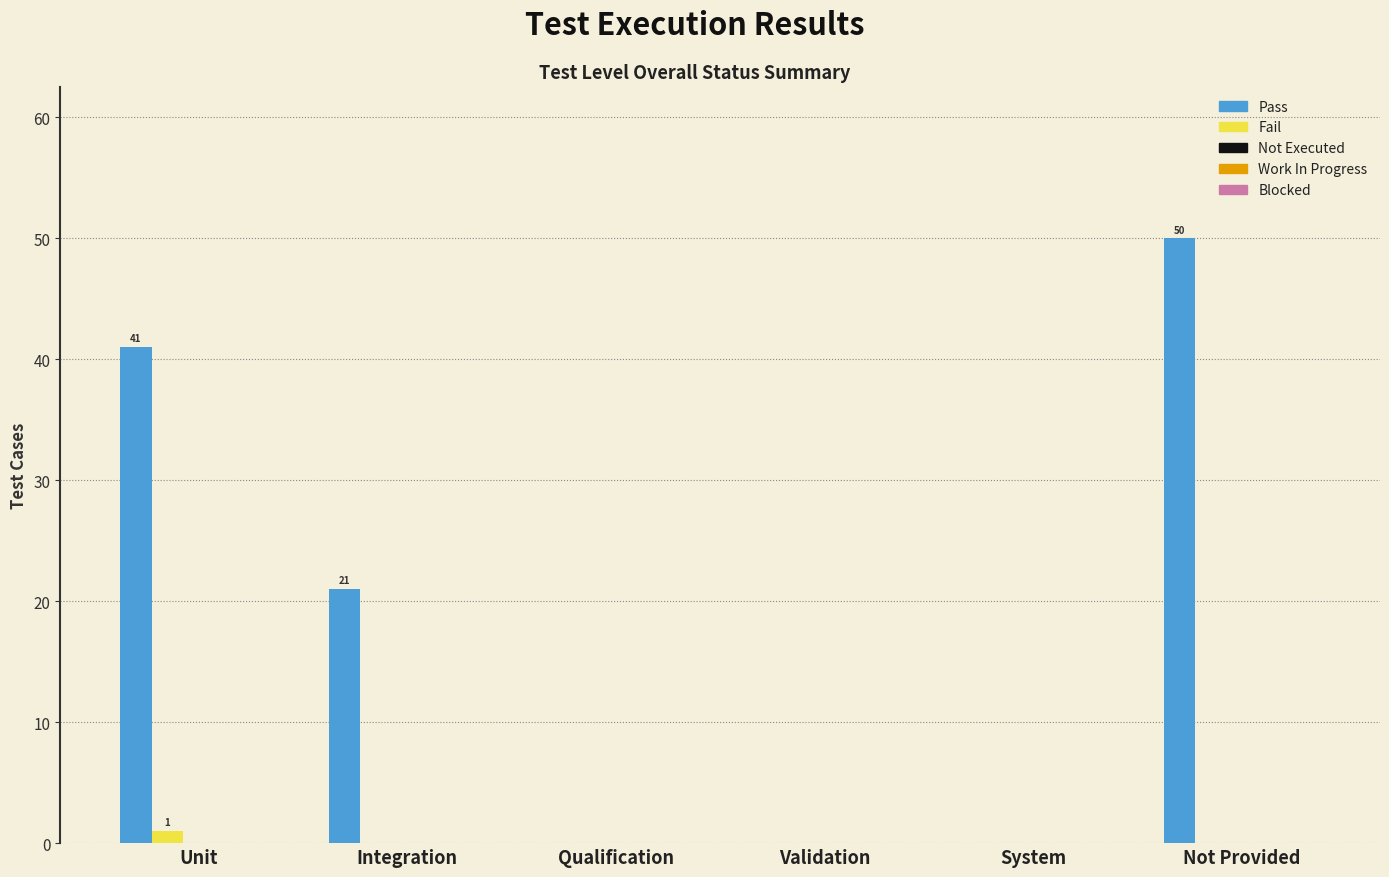

What is the maximum value shown in the chart?

50